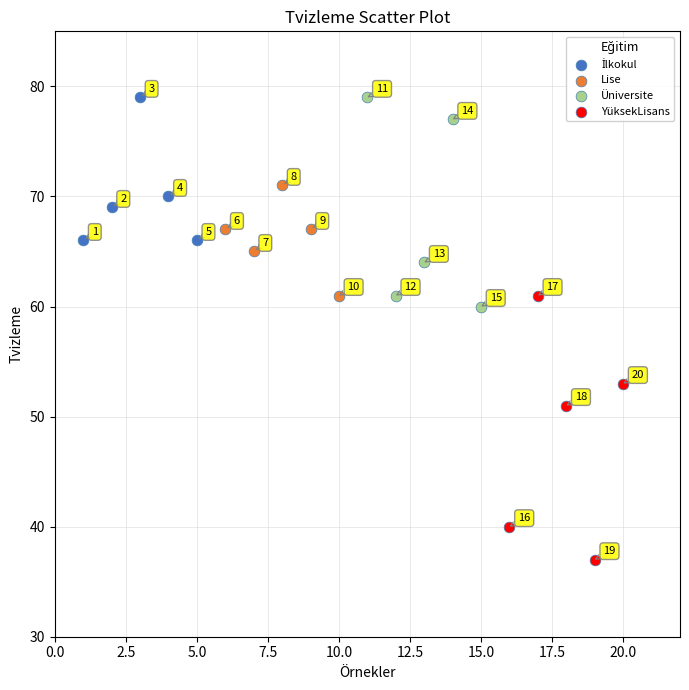

Which series contains the lowest Y value?

YüksekLisans